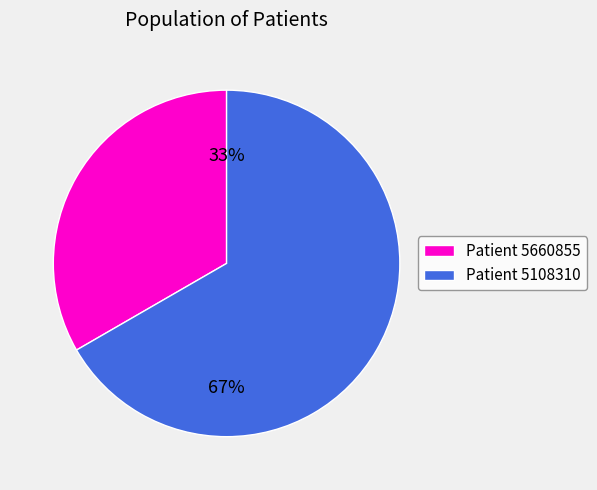

To the nearest percent, what is the combined percentage of Patient 5108310 and Patient 5660855?

100%